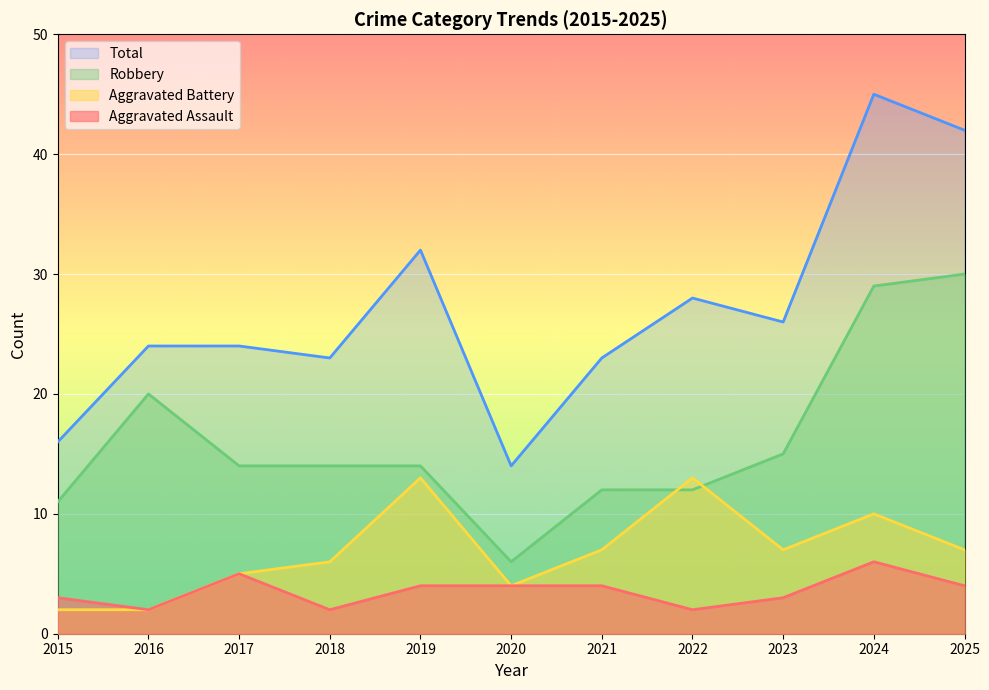

Which category has the lowest value across all series?

2016